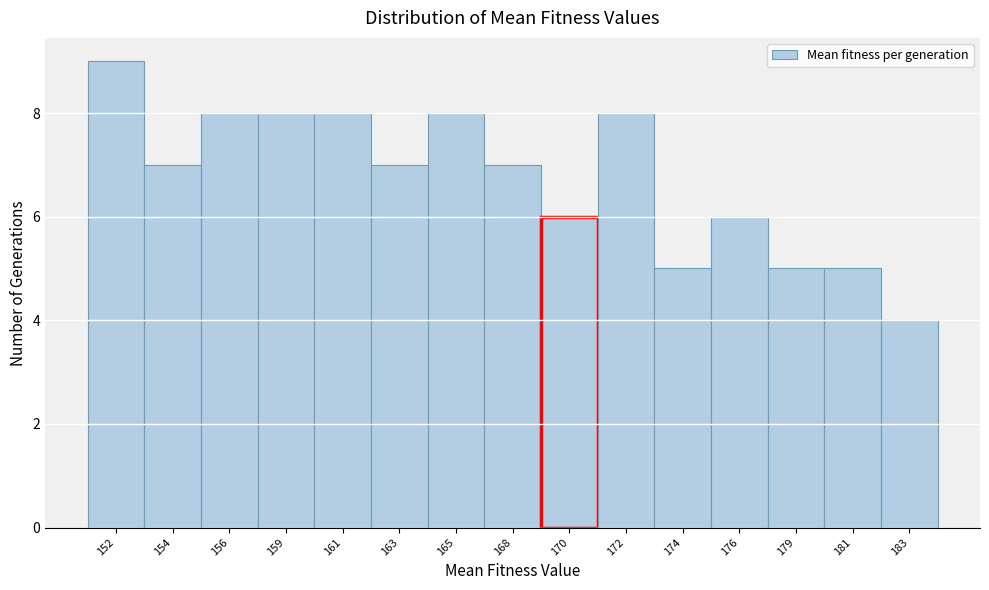

Reading left to right, extract all data points from this chart.

152=9	154=7	156=8	159=8	161=8	163=7	165=8	168=7	170=6	172=8	174=5	176=6	179=5	181=5	183=4